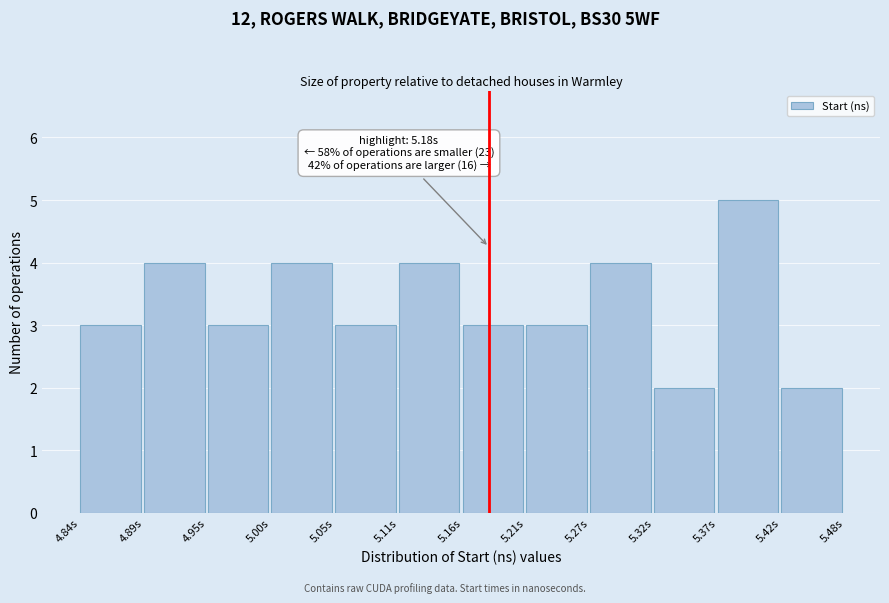

Reading right to left, transcribe all the data shown in this chart.

5.42s=2	5.37s=5	5.32s=2	5.27s=4	5.21s=3	5.16s=3	5.11s=4	5.05s=3	5.00s=4	4.95s=3	4.89s=4	4.84s=3